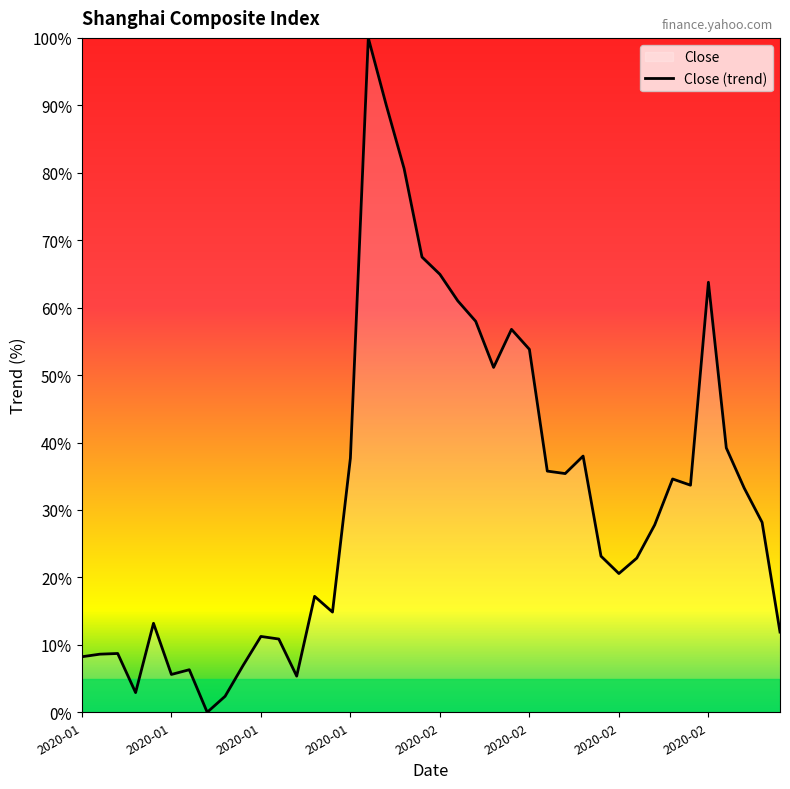

Does the chart display data point markers on the line(s)?

No